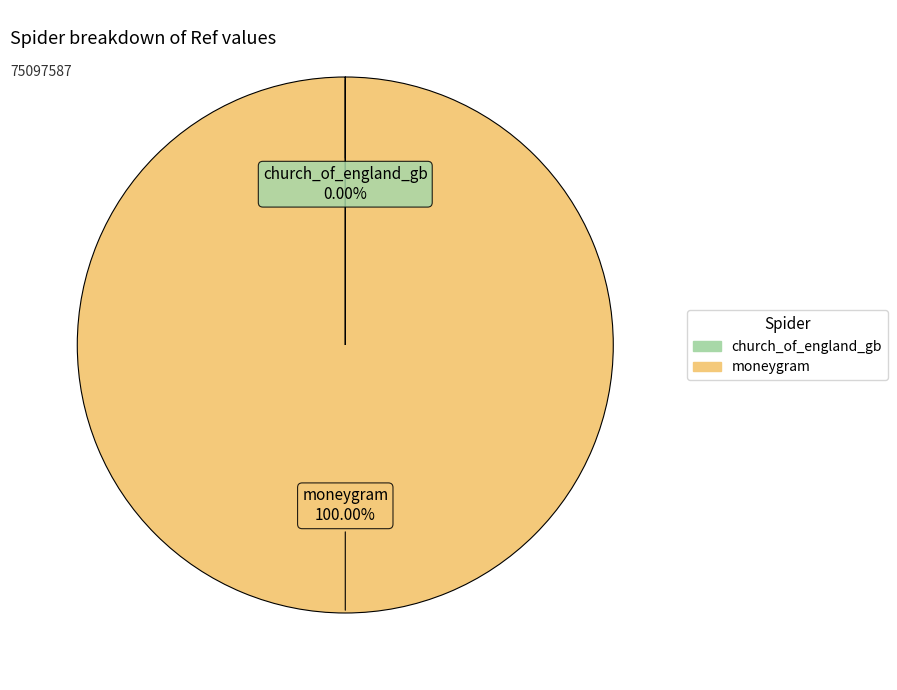

What is the largest slice in the pie chart?

moneygram